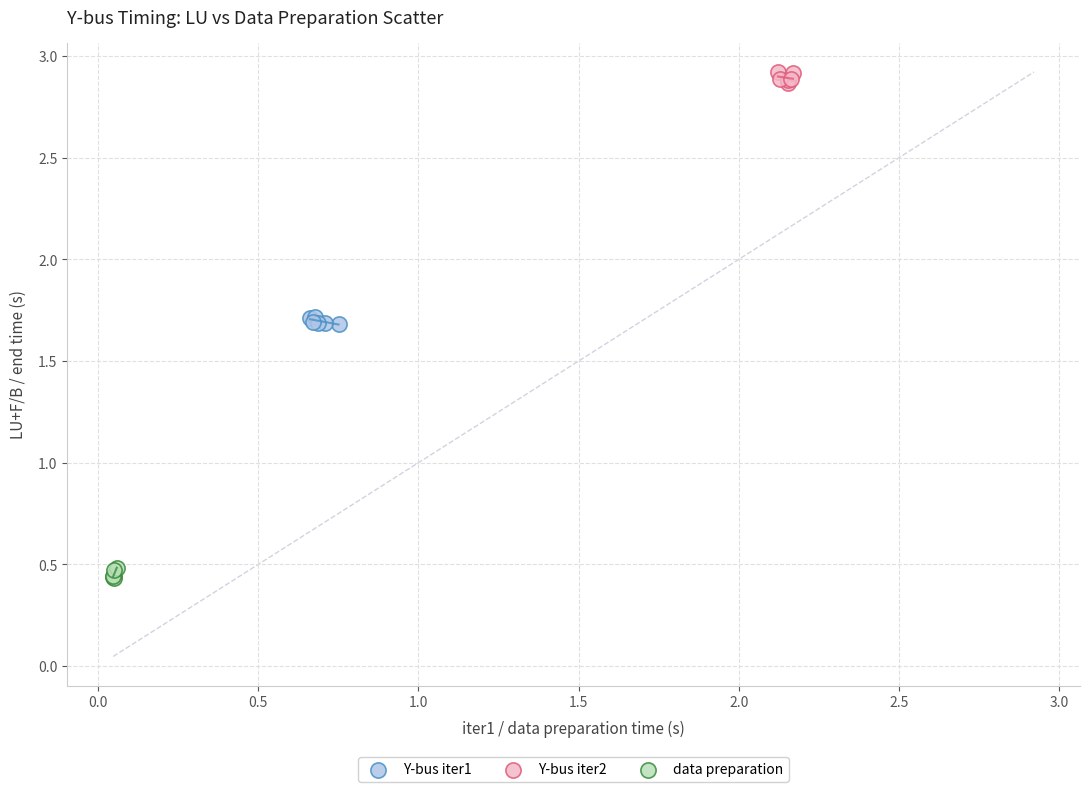

Which series reaches the minimum Y coordinate?

data preparation